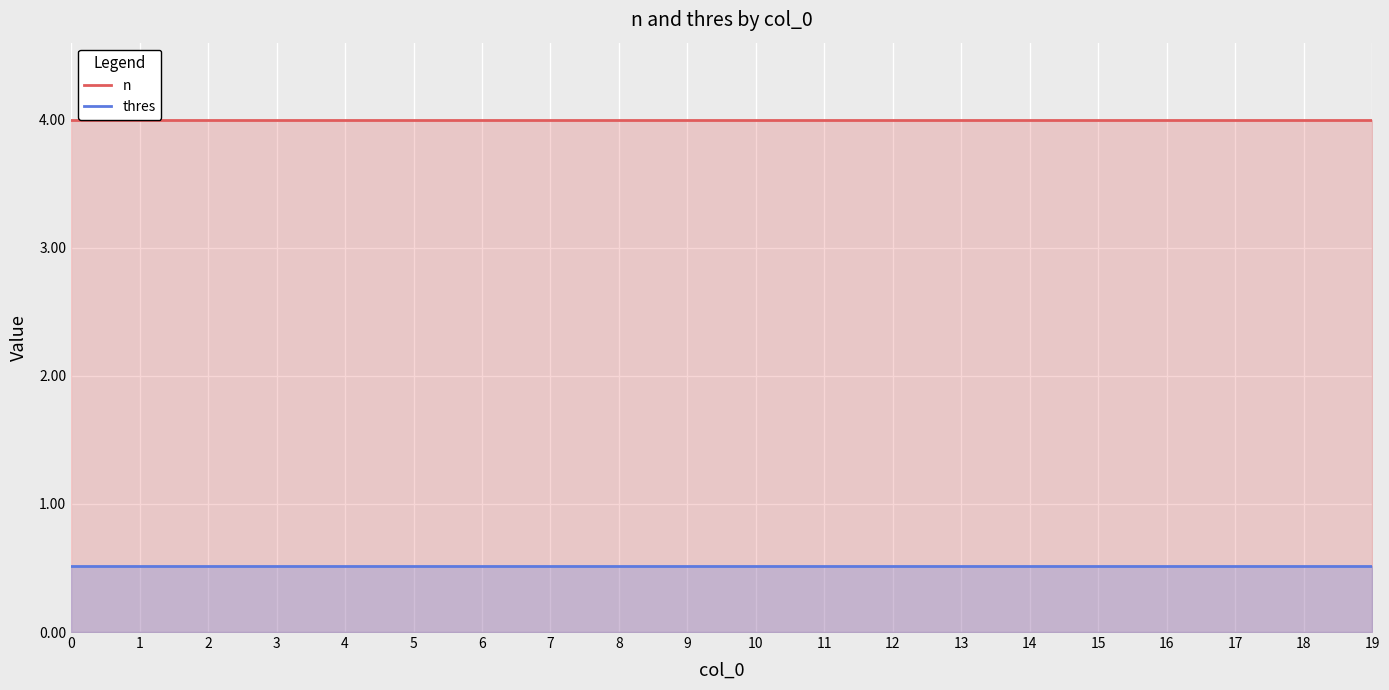

True or false: thres and n cross at least once.

False